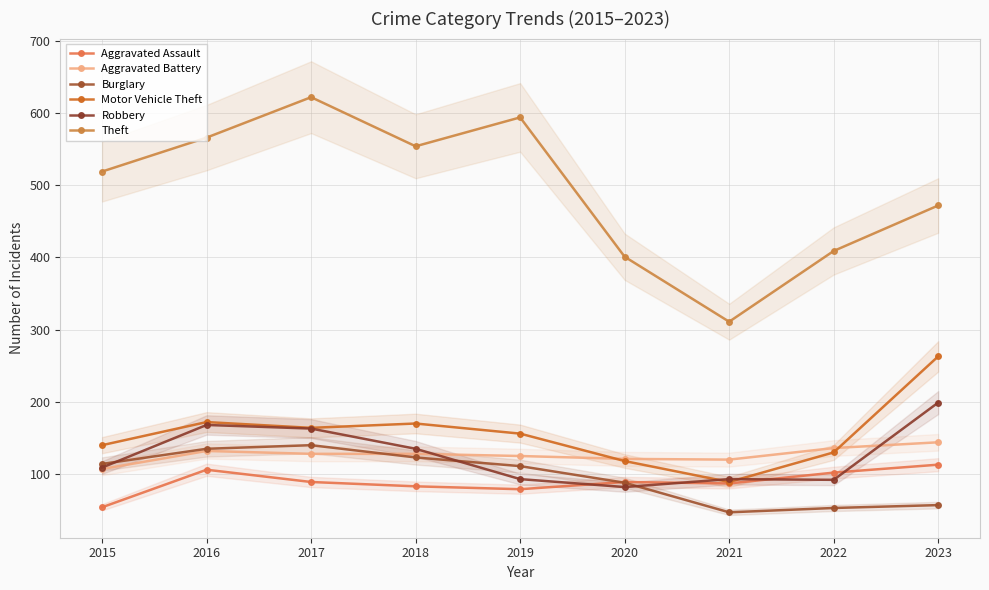

Does the chart have visible grid lines?

Yes